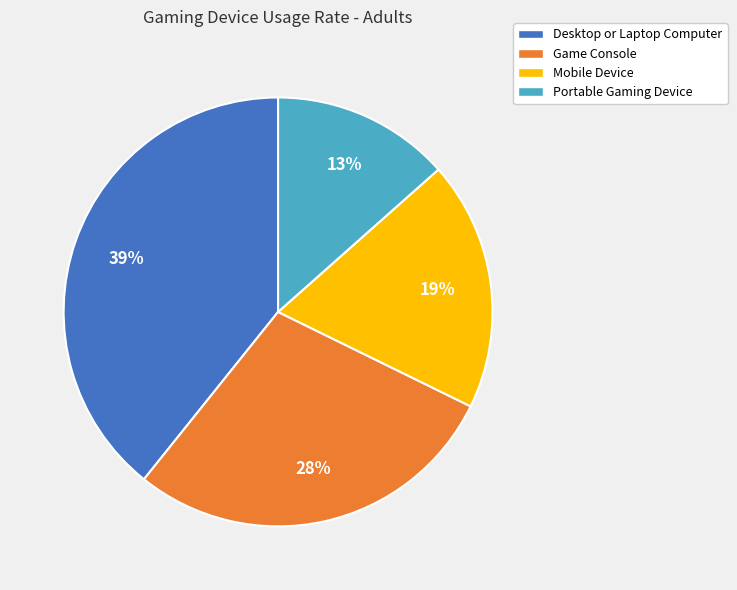

Is Desktop or Laptop Computer the majority of the pie?

No